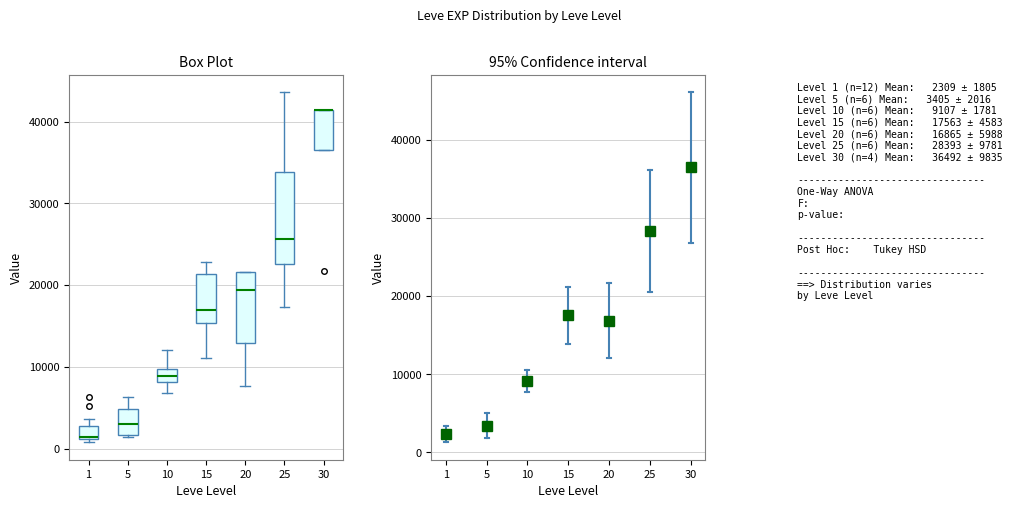

Reading left to right, transcribe this box plot: for each box, give where its median line is, the range the box spans, and where its two whiskers end, as read against the y-axis. The values are not printed on the chart, so give them approximately, as read against the axis.

1: median 1000 (drawn on the box's lower edge), box 1000 to 3000, whiskers 1000 (just below the box's lower edge) to 4000
5: median 3000, box 2000 to 5000, whiskers 1000 to 6000
10: median 9000, box 8000 to 10000, whiskers 7000 to 12000
15: median 17000, box 15000 to 21000, whiskers 11000 to 23000
20: median 19000, box 13000 to 22000, whiskers 8000 to 22000
25: median 26000, box 23000 to 34000, whiskers 17000 to 44000
30: median 41000 (drawn on the box's upper edge), box 36000 to 41000, whiskers 36000 to 41000